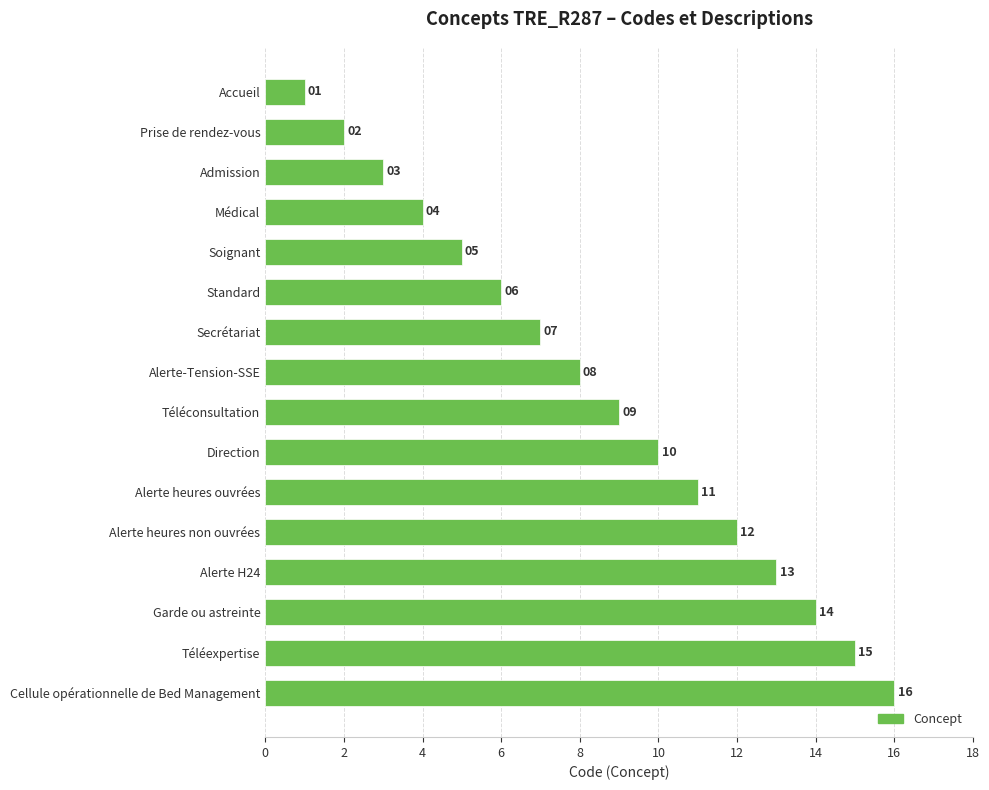

What position from the bottom is Alerte-Tension-SSE?

9